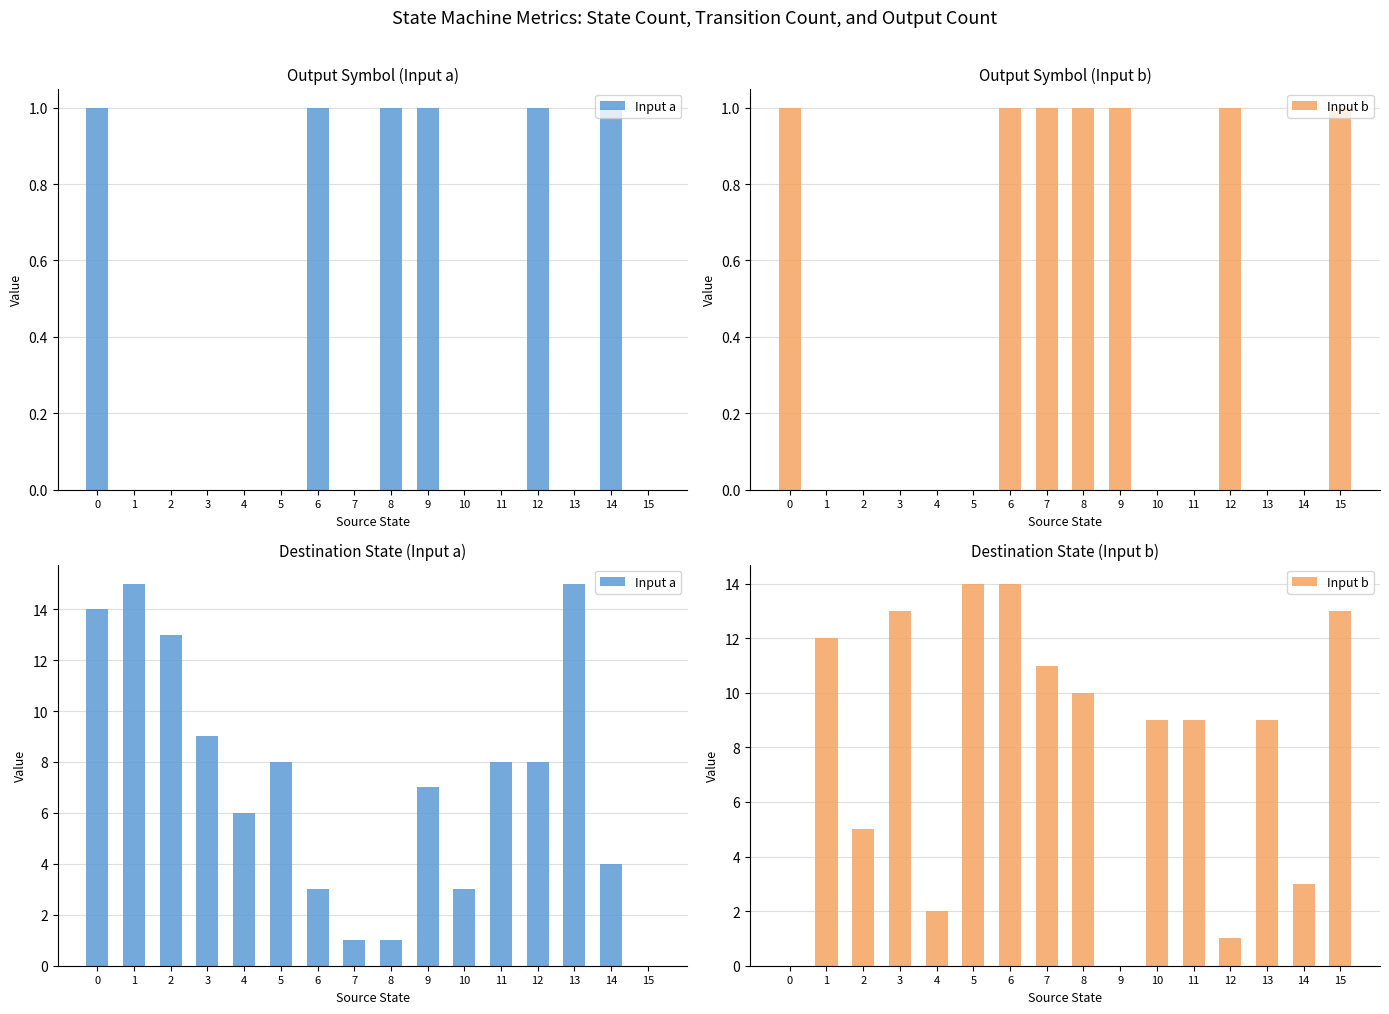

Between 13 and 14, which is larger?

13